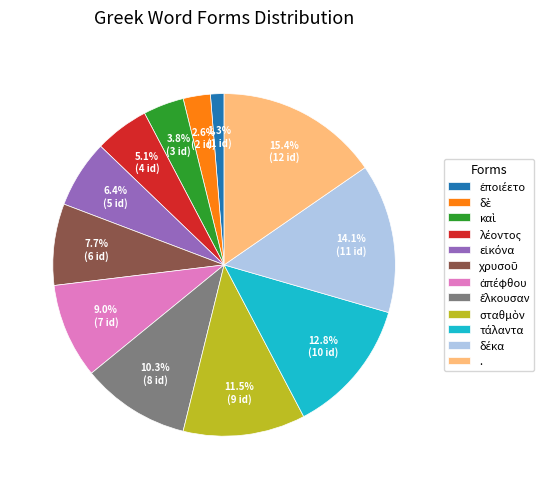

Which slice is the largest?

.